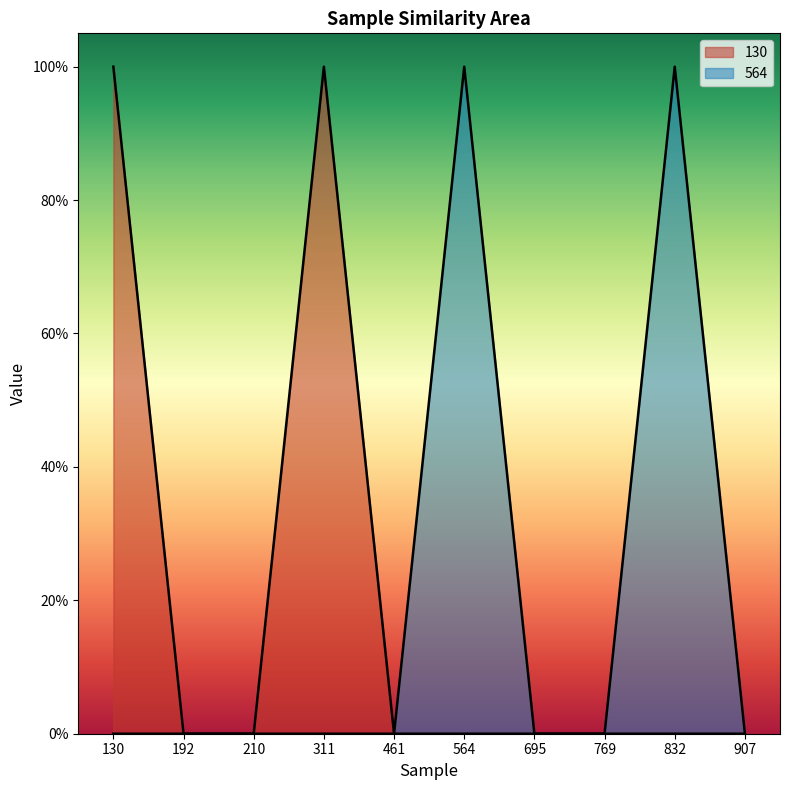

True or false: 564 has a value of 0 at 210.

True